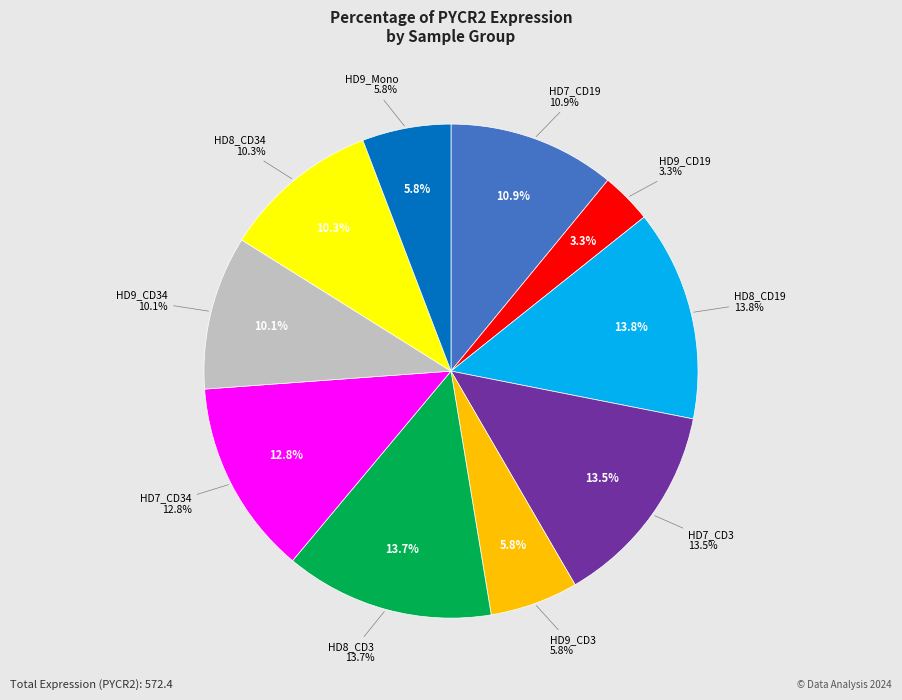

Between HD9_Mono and HD7_CD34, which is larger?

HD7_CD34